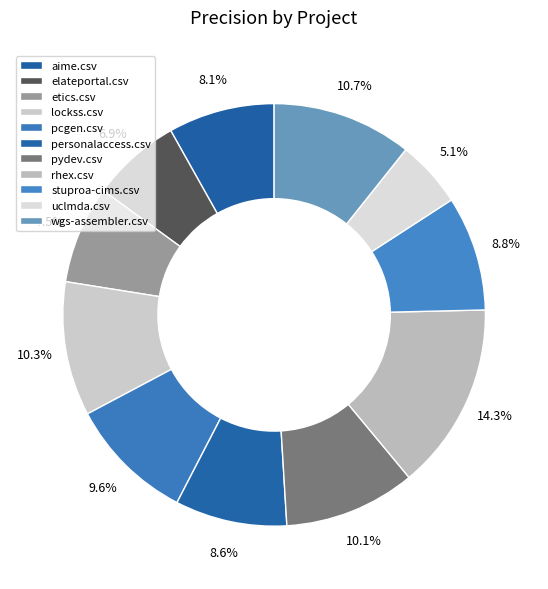

Rank the categories by value from lowest to highest.

uclmda.csv, elateportal.csv, etics.csv, aime.csv, personalaccess.csv, stuproa-cims.csv, pcgen.csv, pydev.csv, lockss.csv, wgs-assembler.csv, rhex.csv